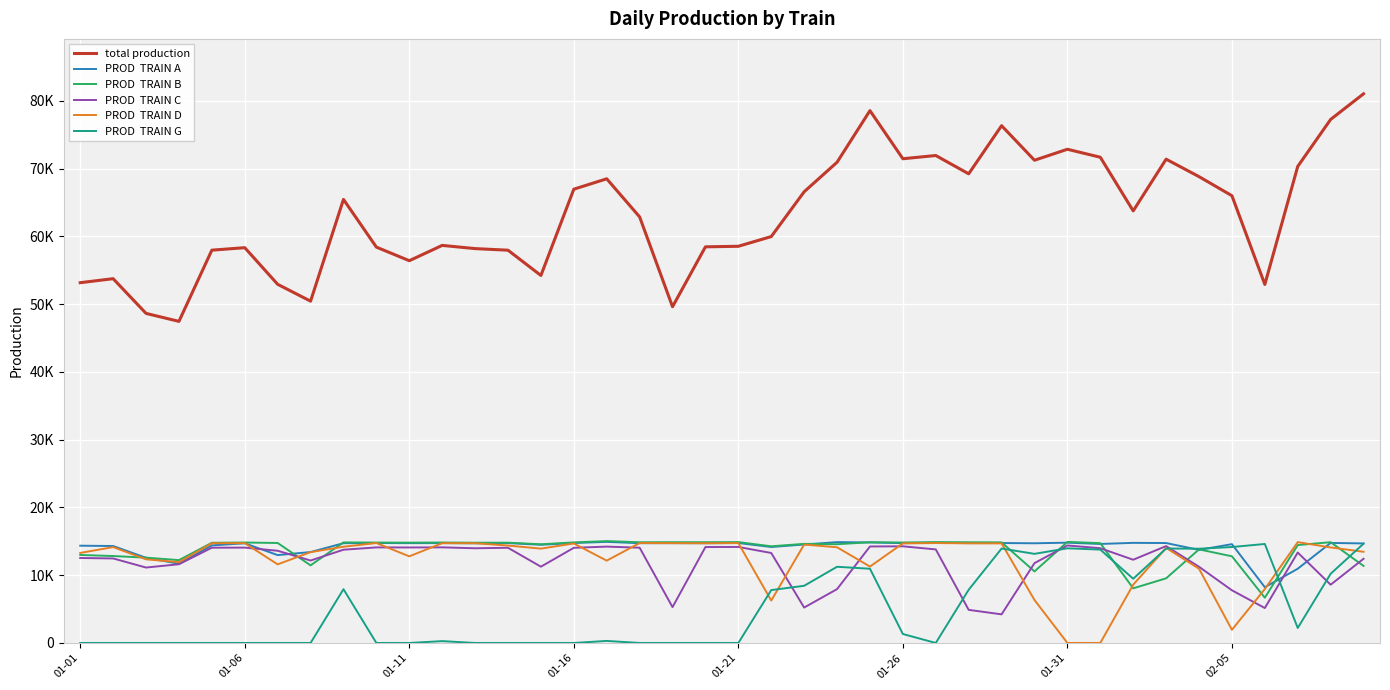

Does the chart display data point markers on the line(s)?

No